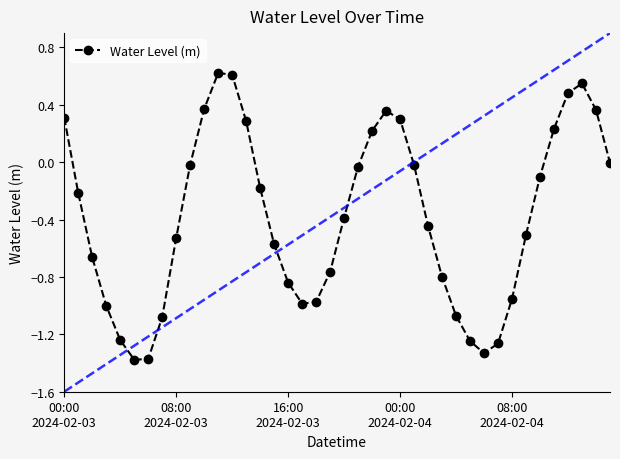

What is the difference between the maximum and second lowest values?

2.0